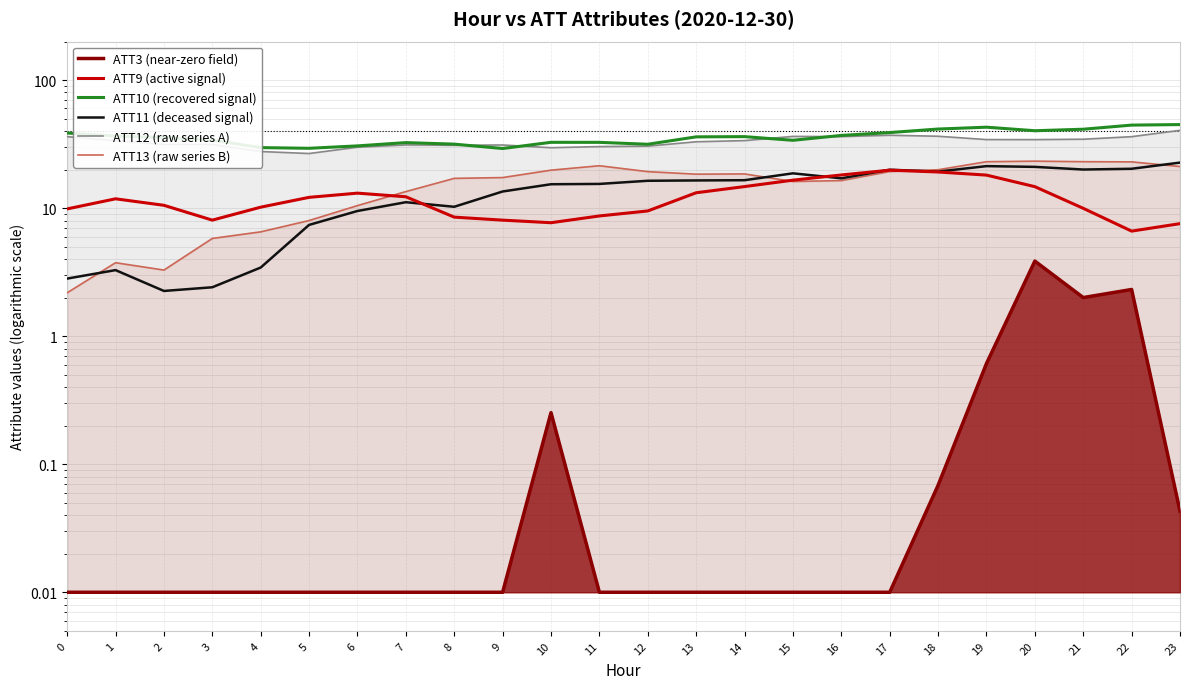

Between 1 and 18, which series saw the biggest shift?

ATT13 (raw series B)